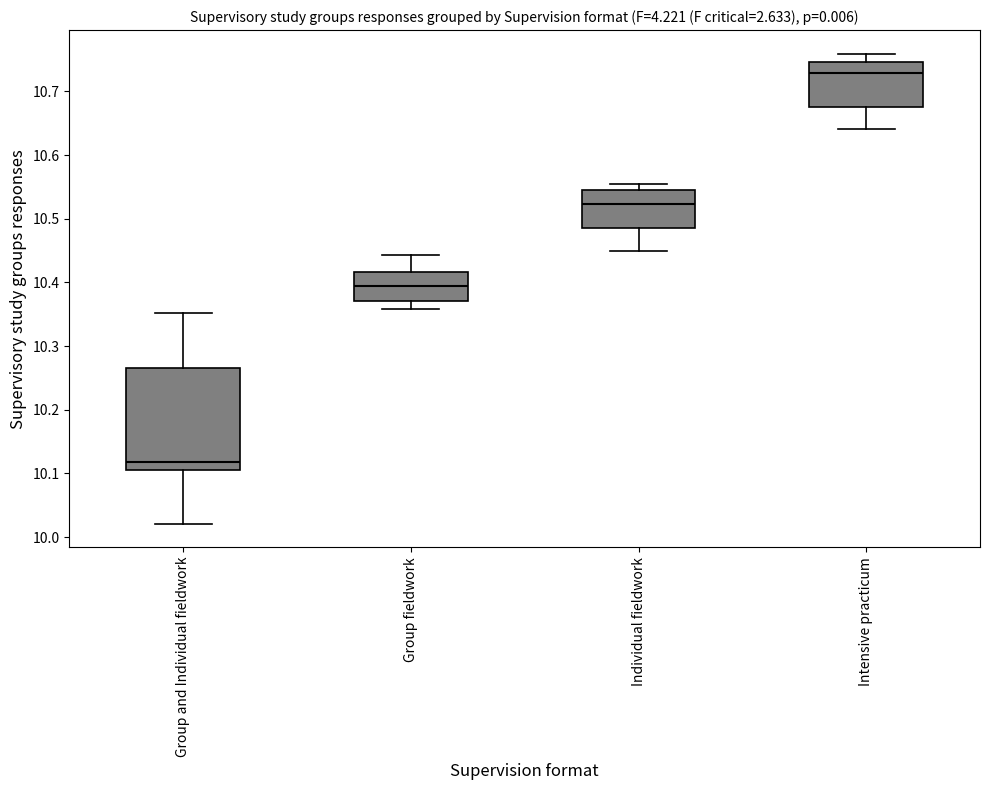

Which box is the tallest, from its lower edge to its upper edge?

Group and Individual fieldwork